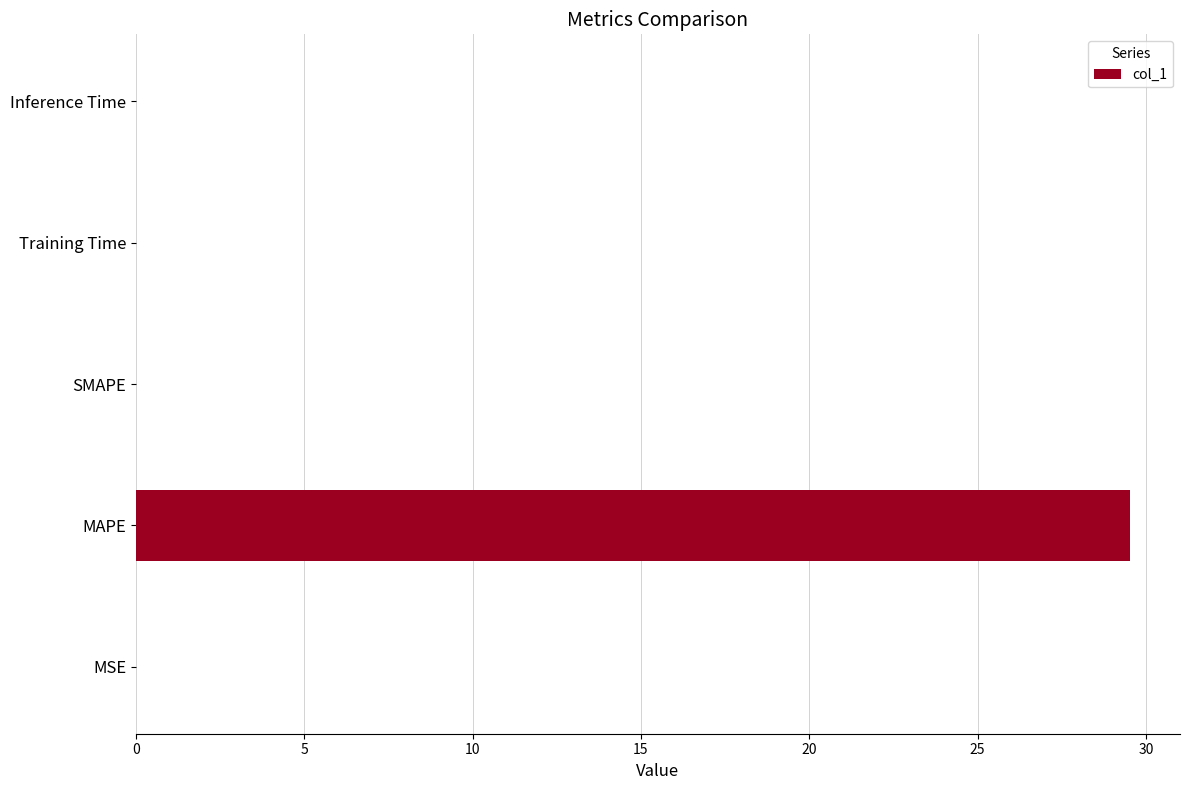

The value at Inference Time is 0.0. True or false?

True